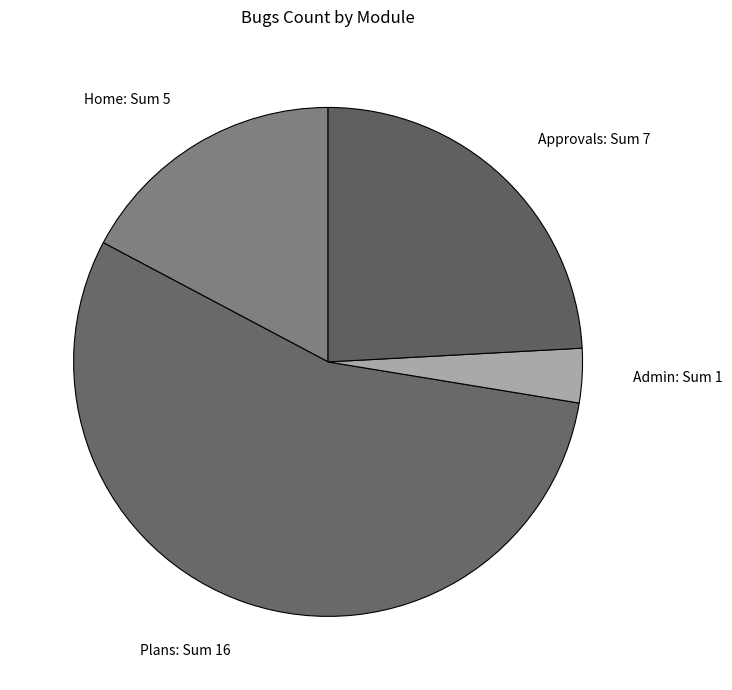

Count the number of slices in the pie.

4